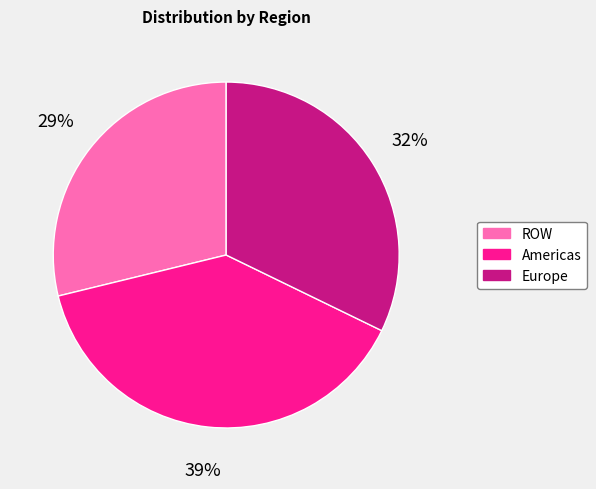

Count the number of slices in the pie.

3